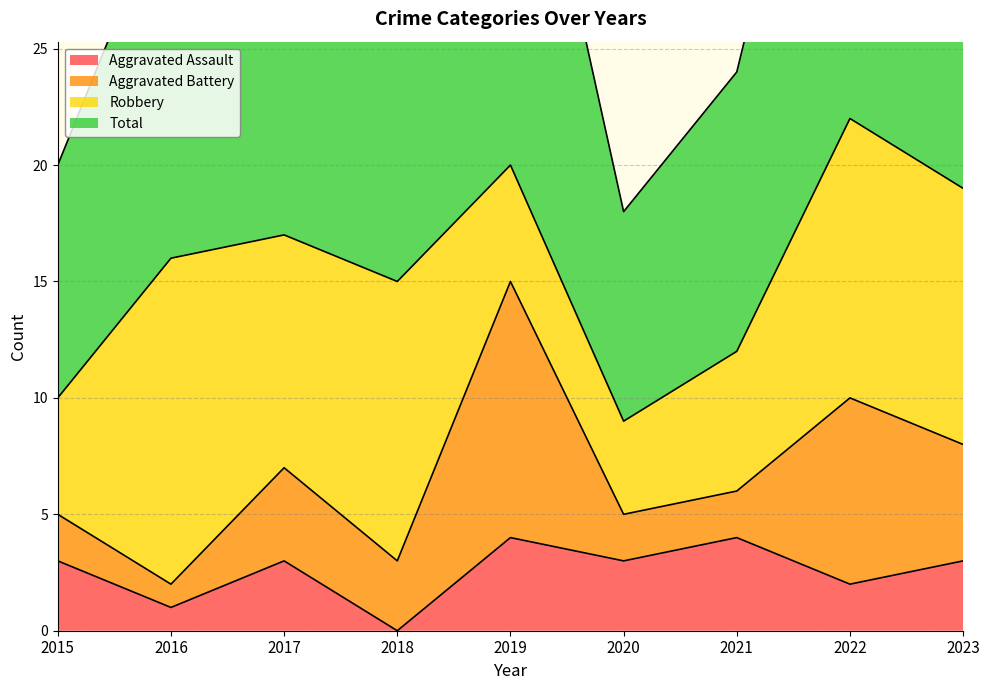

Which label corresponds to the largest value in the chart?

2022